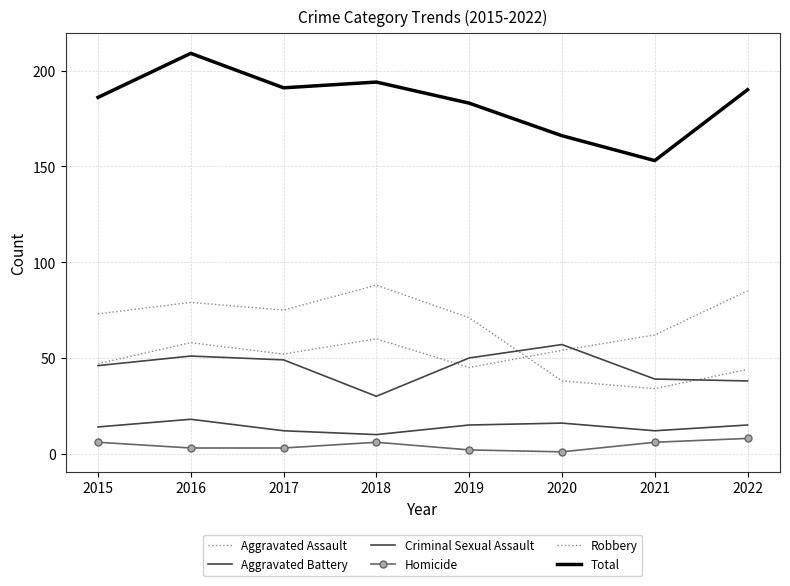

The Homicide series shows 1 at 2020. True or false?

True